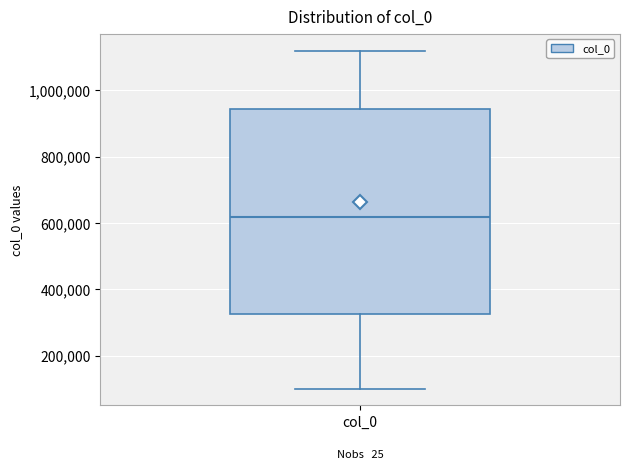

Read this box plot against the y-axis: the position of the median line, the range covered by the box, and the ends of both whiskers. The values are not printed on the chart, so give them approximately, as read against the axis.

median 620000, box 320000 to 940000, whiskers 100000 to 1120000